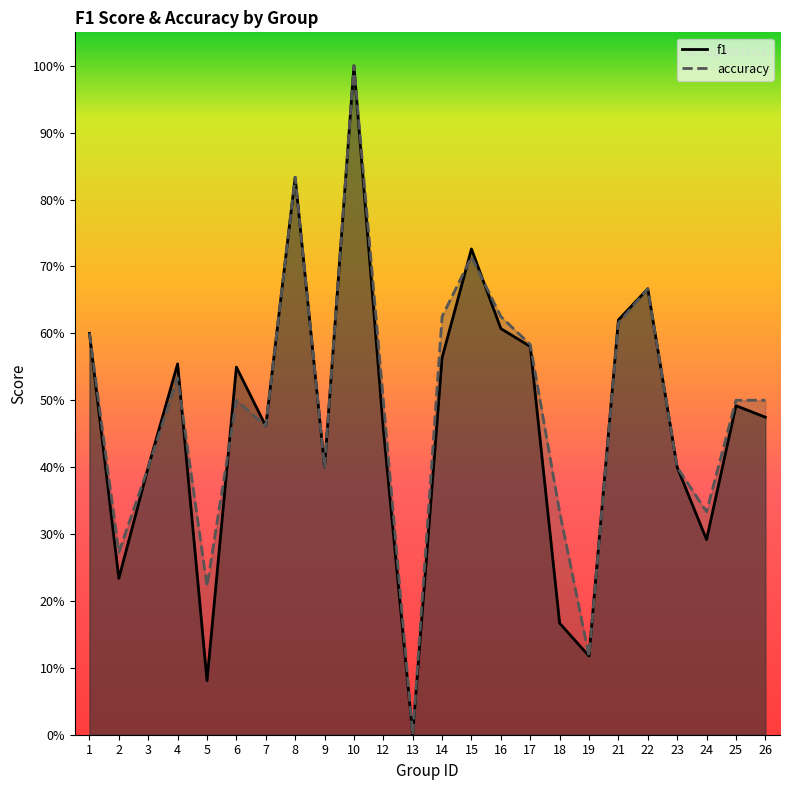

True or false: f1 has a value of 0.6 at 16.

True